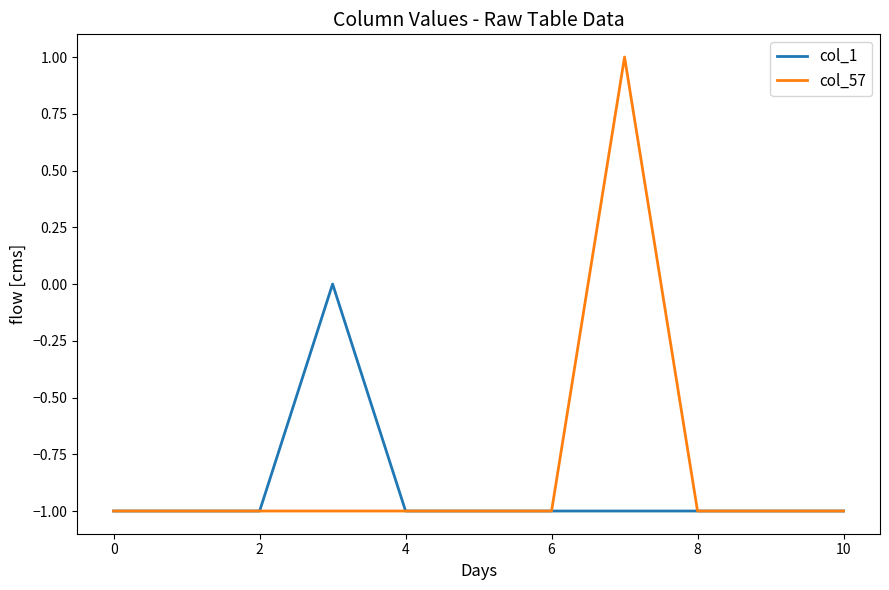

What are all the series names shown in the legend?

col_1, col_57